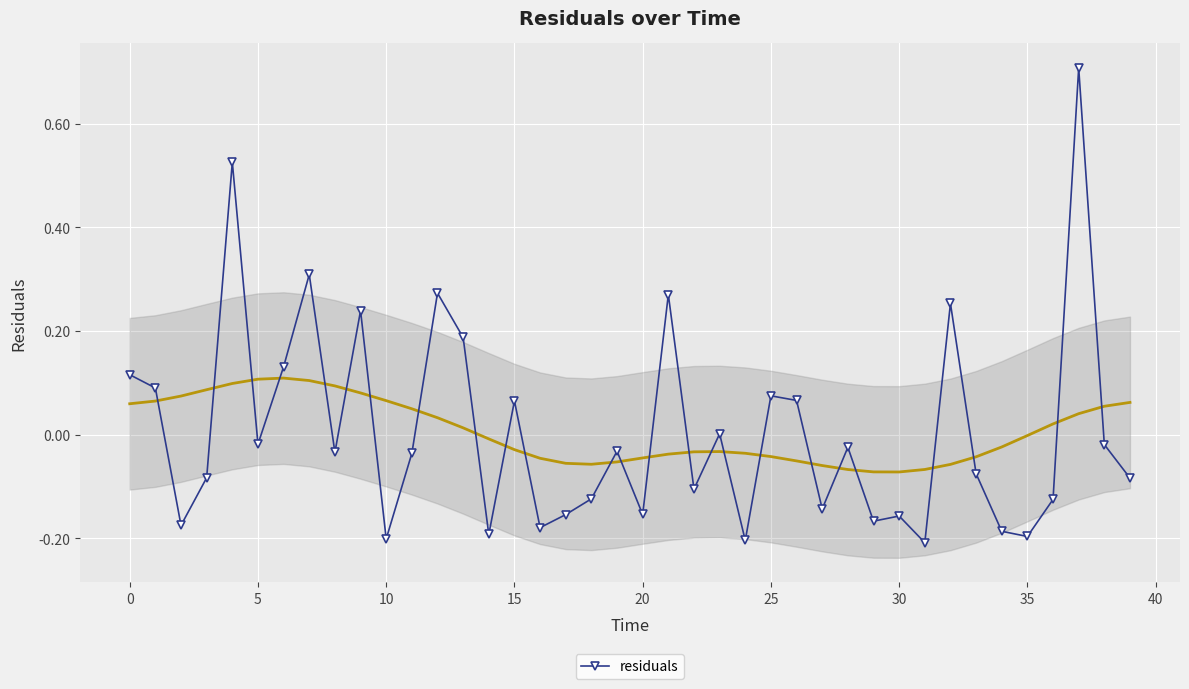

True or false: the data shows 0.7 at 37.

True